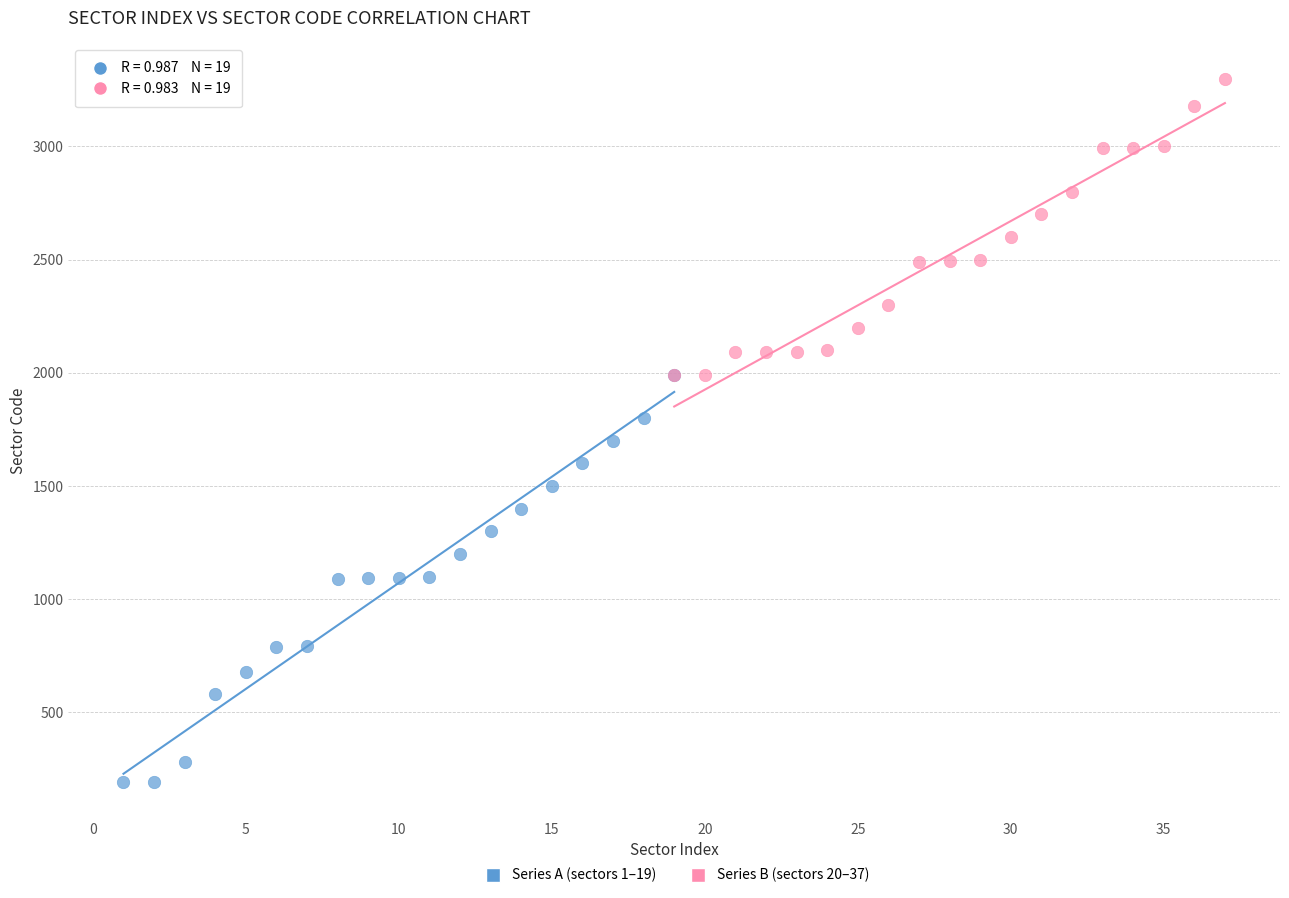

Which series reaches the minimum Y coordinate?

Series A (sectors 1–19)